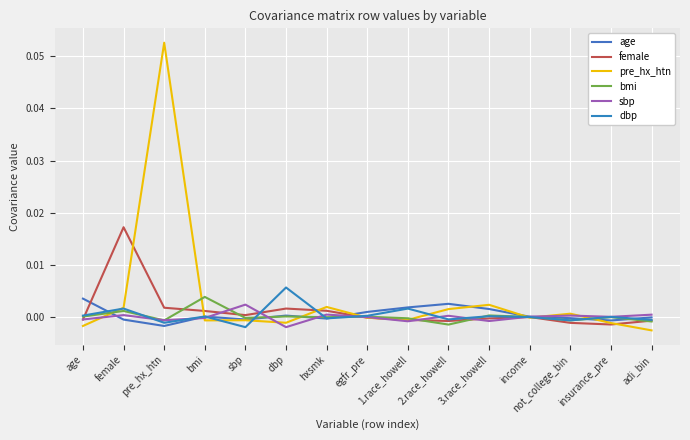

What are all the series names shown in the legend?

age, female, pre_hx_htn, bmi, sbp, dbp